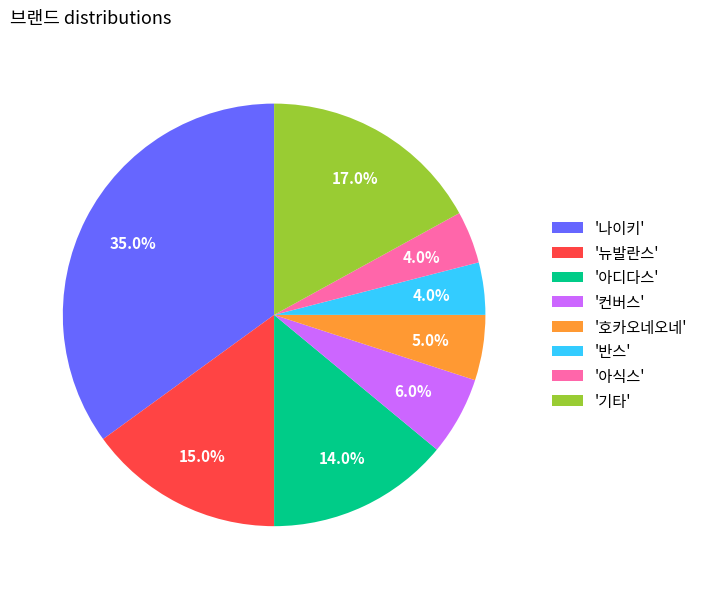

How many segments does this pie chart have?

8